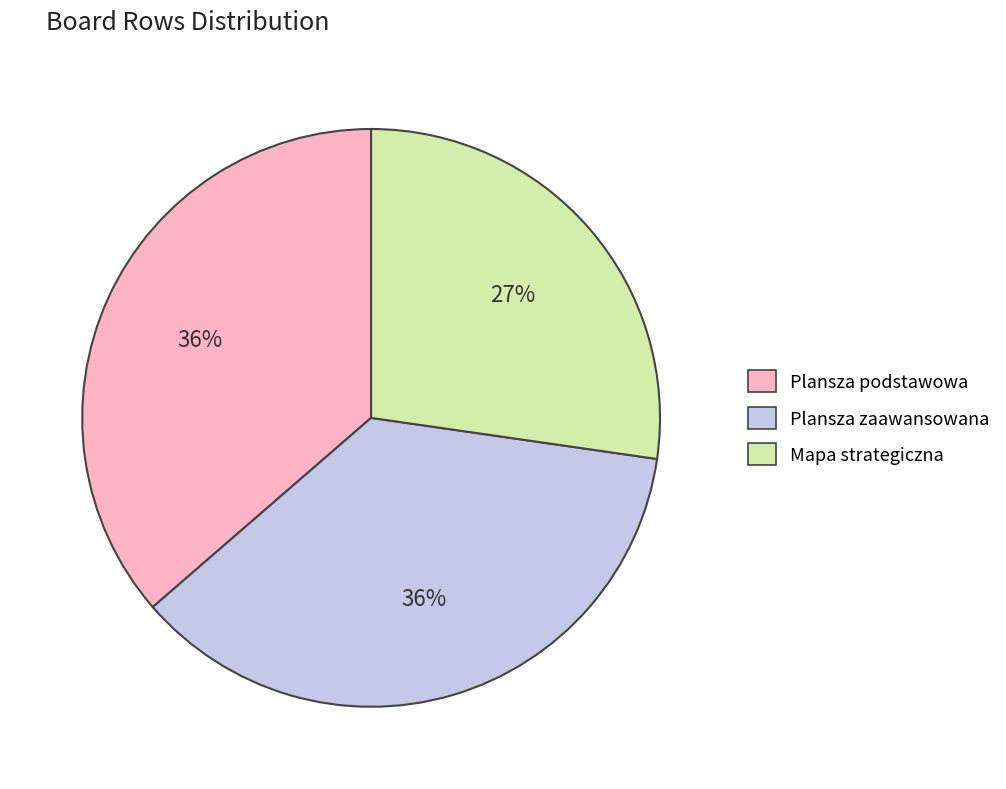

Which slice is the smallest?

Mapa strategiczna